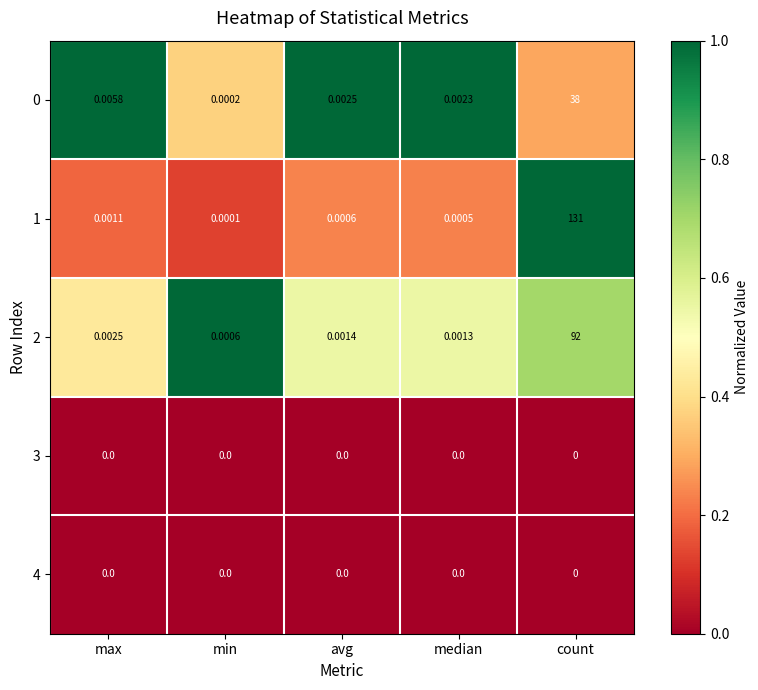

Which label corresponds to the largest value in the chart?

count